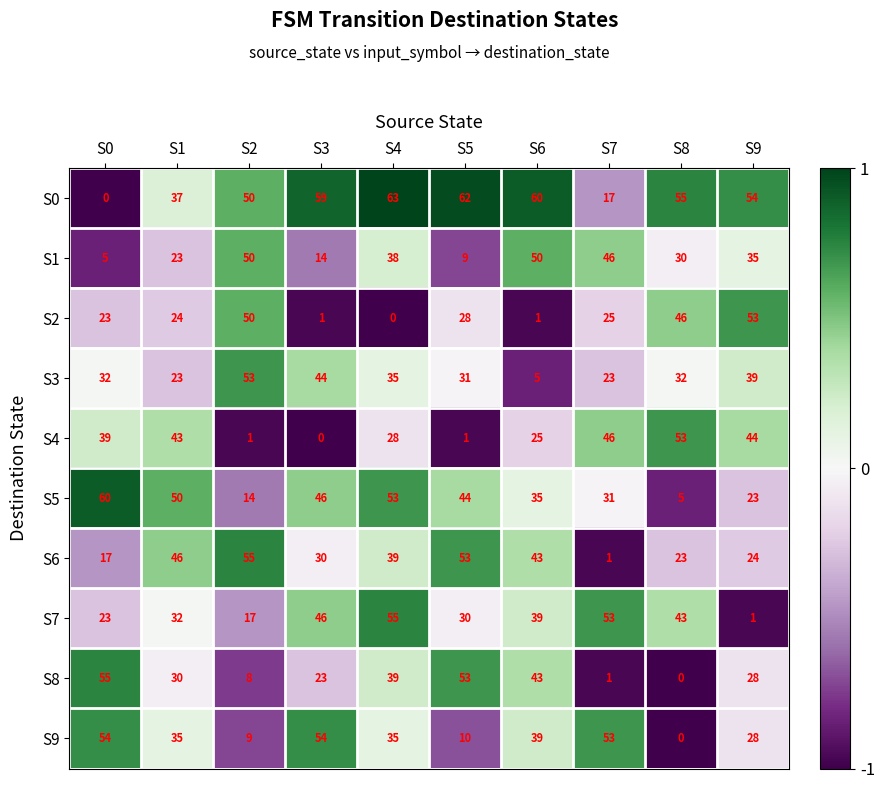

What is the difference between the S3 values at S6 and S0?

27